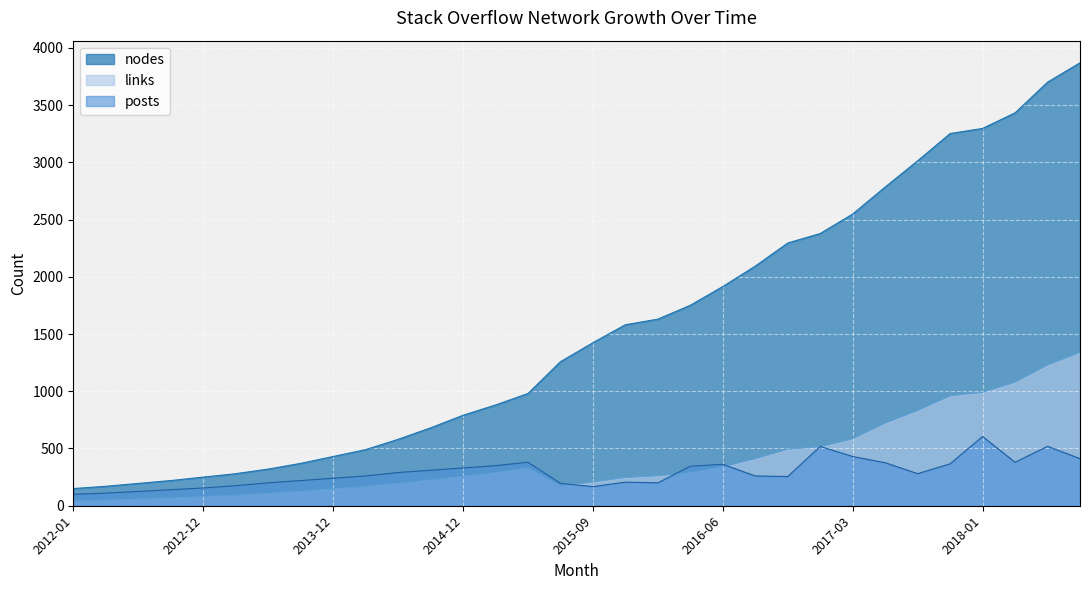

What position from the right is 2015-01?

9